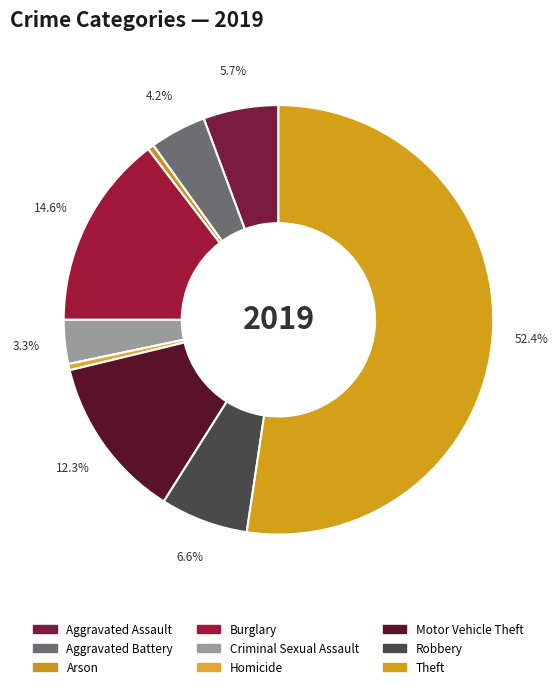

What is the largest slice in the pie chart?

Theft